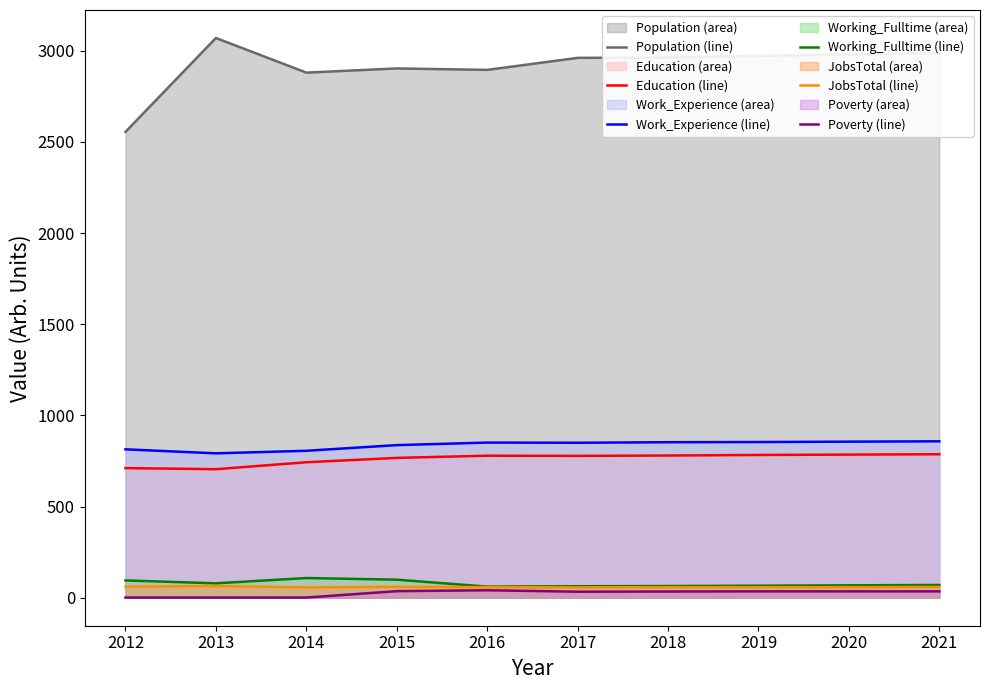

Is it true that Education (line) equals 783 at 2019?

True